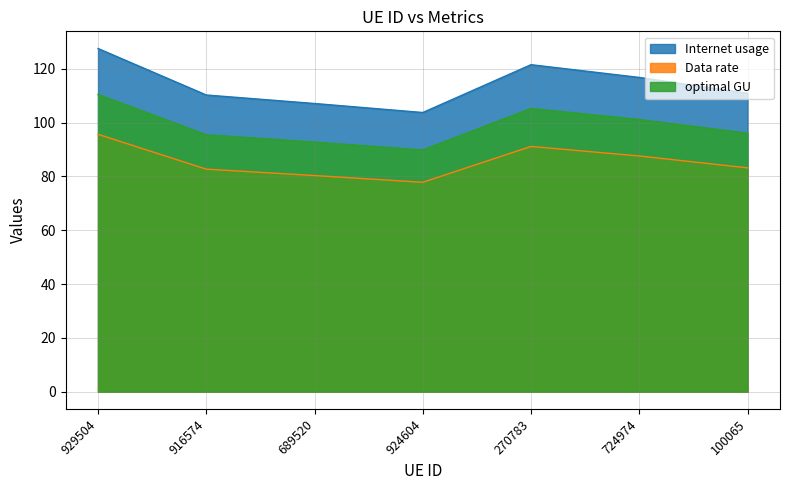

At which category does Data rate reach its first local valley?

924604